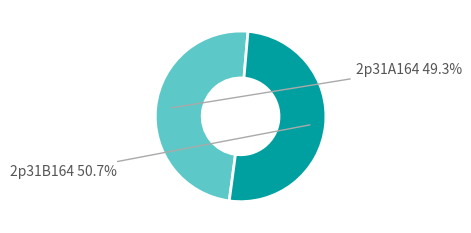

How many segments does this pie chart have?

2